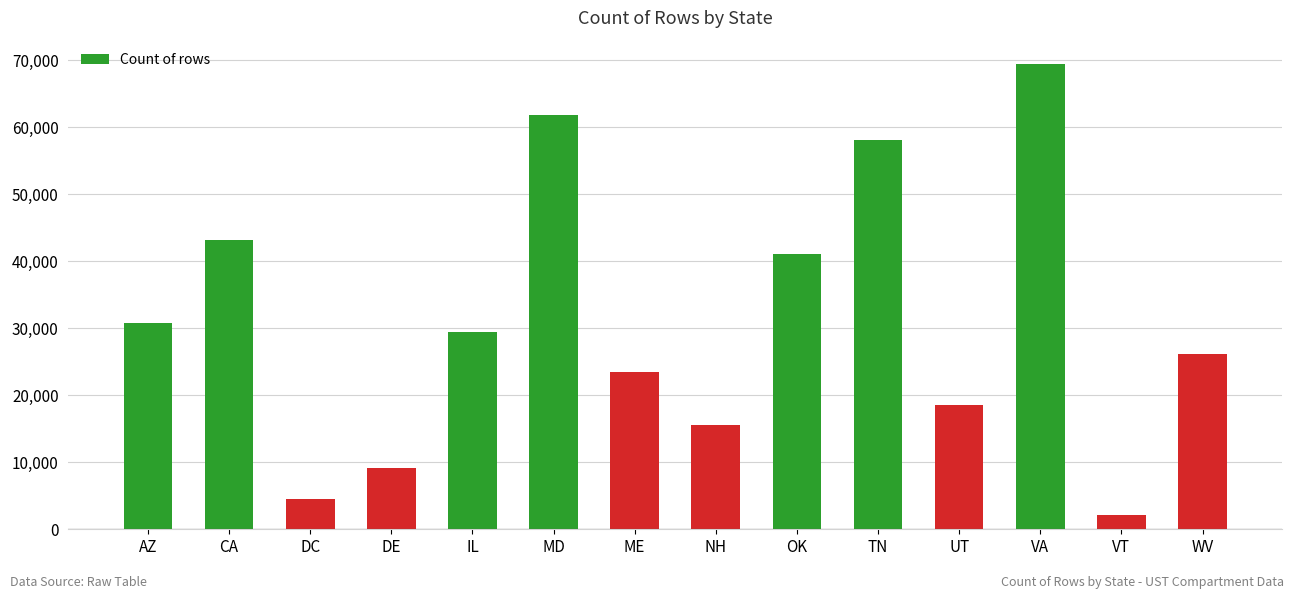

What is the sum of all values?

433548